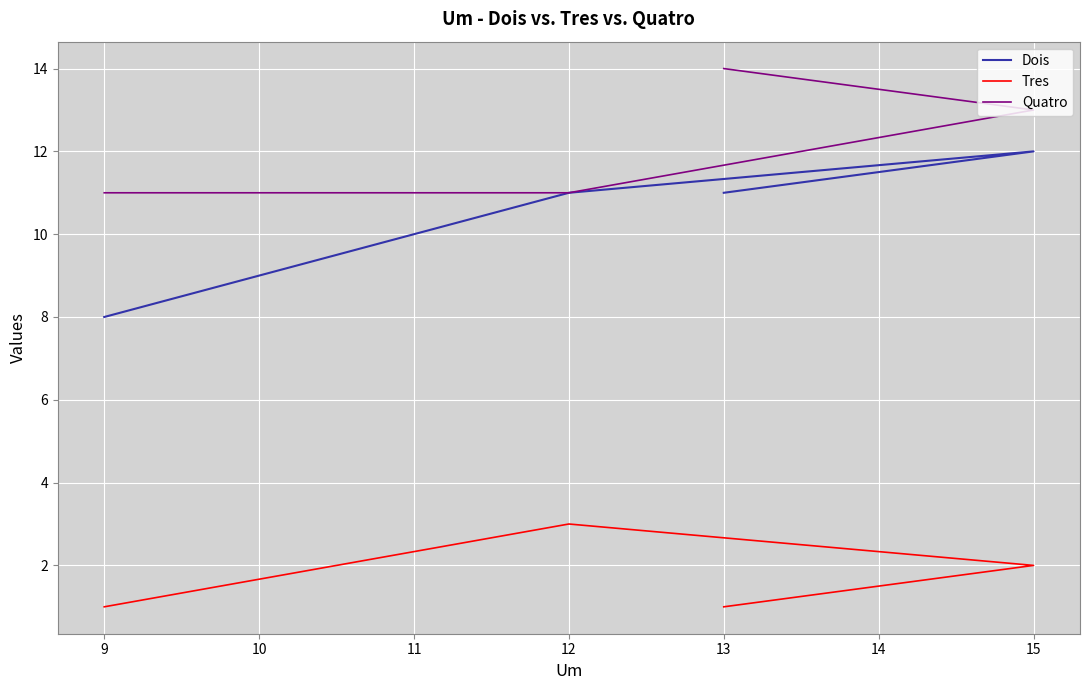

What is the difference between the Dois values at 12 and 15?

1